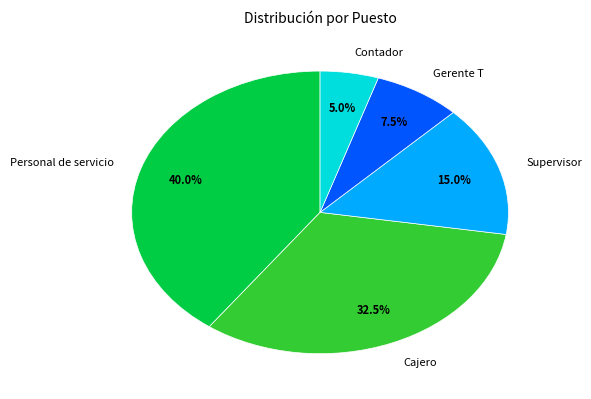

Which has a higher value, Contador or Cajero?

Cajero